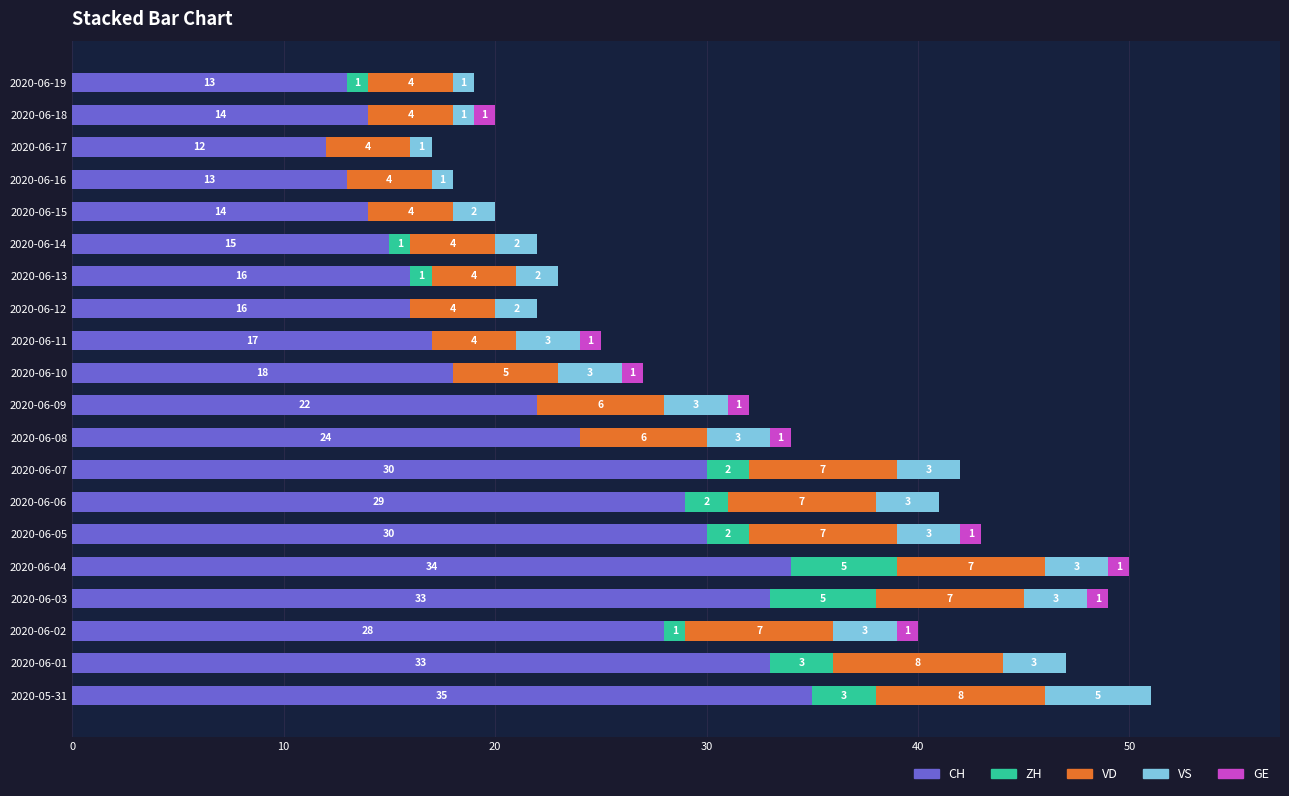

The value of CH at 2020-06-03 is 14. True or false?

False